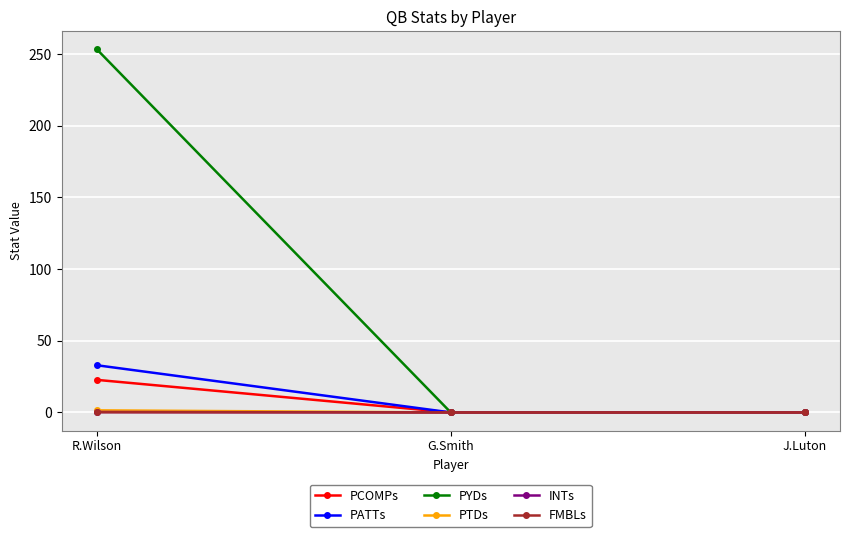

Which series has the widest spread of values?

PYDs